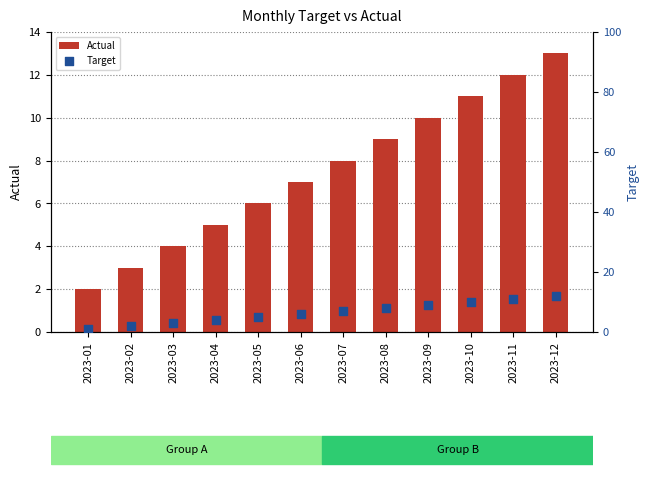

What is the total value across all series at 2023-03?

7